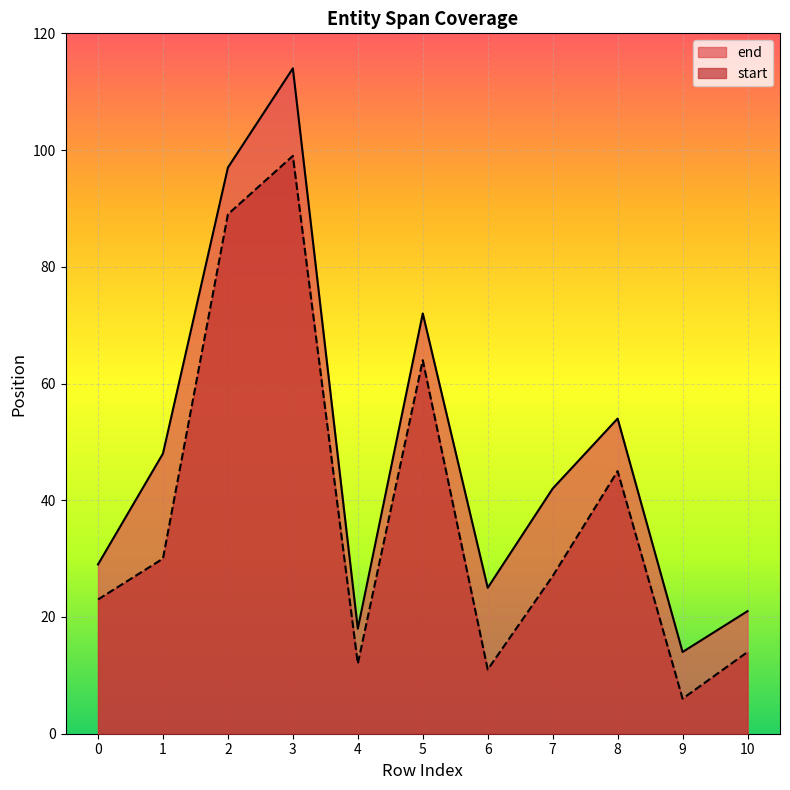

What is the difference between the second highest and minimum values in the end series?

83